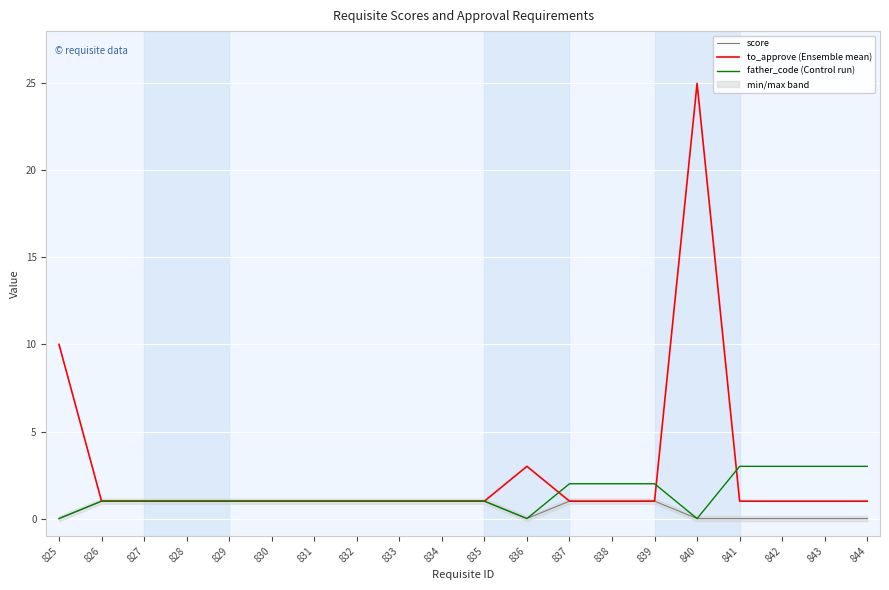

The value of score at 829 is 2. True or false?

False